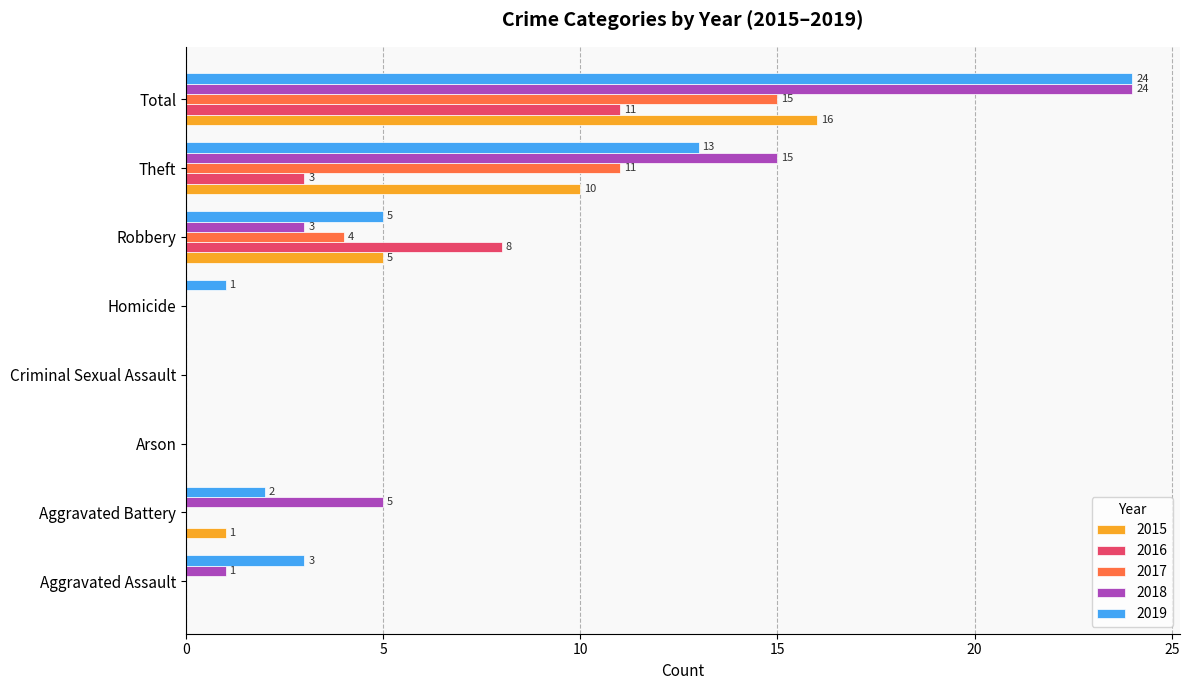

What is the sum of all 2018 values?

48